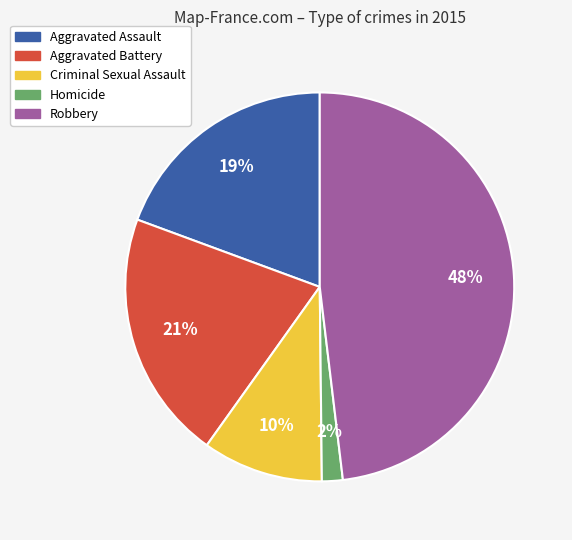

To the nearest percent, what is the average slice percentage?

20%